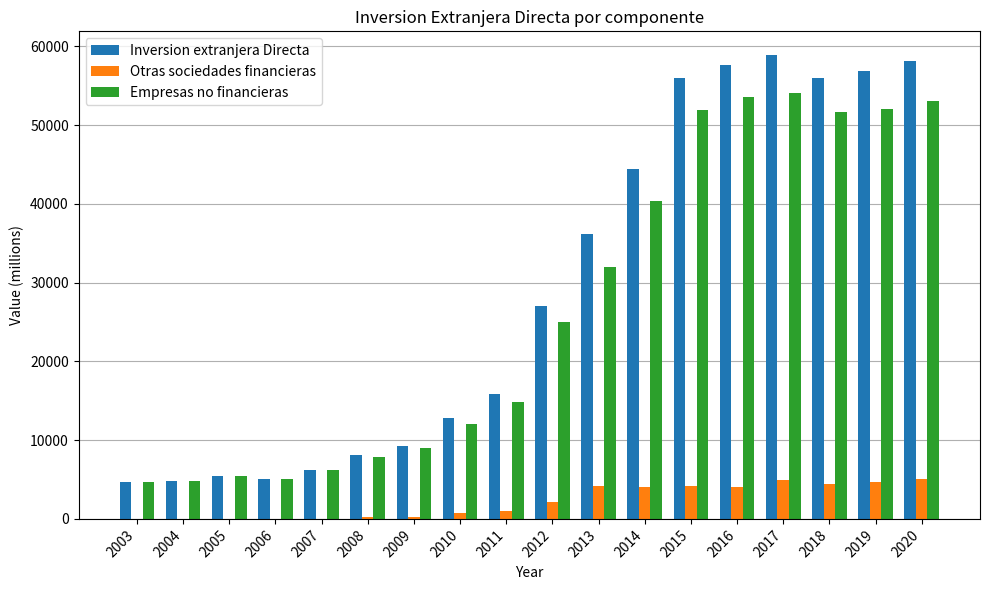

Which series changed the most between 2010 and 2020?

Inversion extranjera Directa